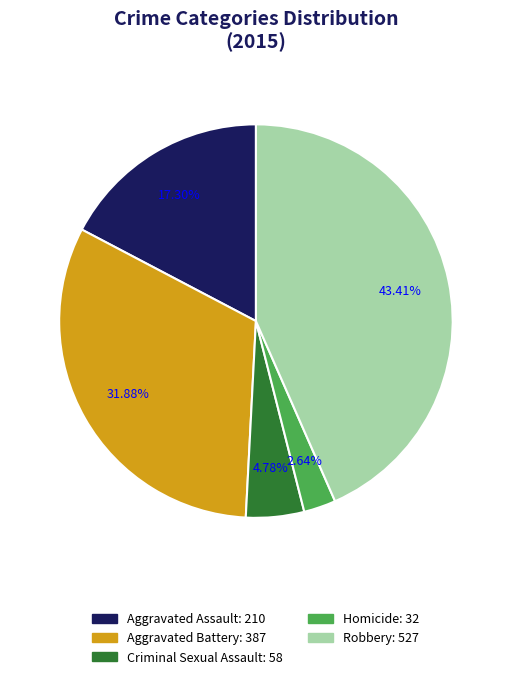

To the nearest percent, what is the difference between the Aggravated Battery and Criminal Sexual Assault slice percentages?

27%